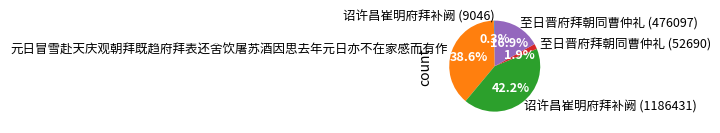

What percentage is NOT represented by 元日冒雪赴天庆观朝拜既趋府拜表还舍饮屠苏酒因思去年元日亦不在家感而有作?

61.4%